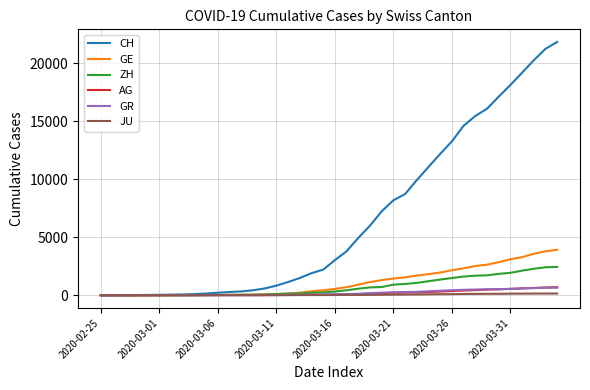

Which series has the largest total across all categories?

CH